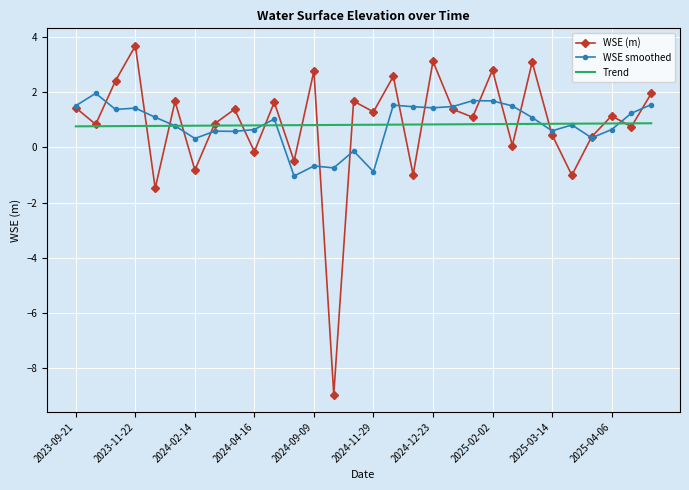

What is the greatest value displayed?

3.7